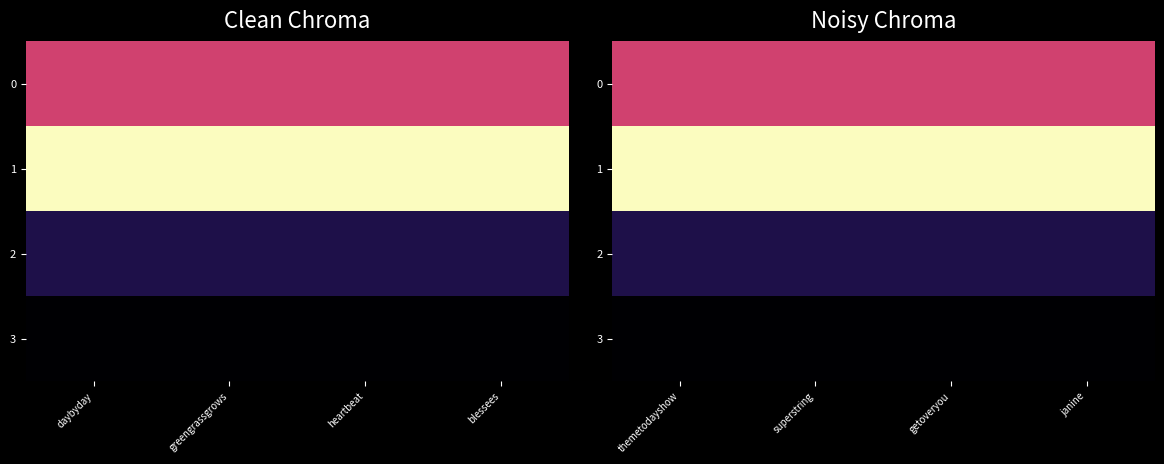

Which category has the lowest value in the 2 series?

themetodayshow